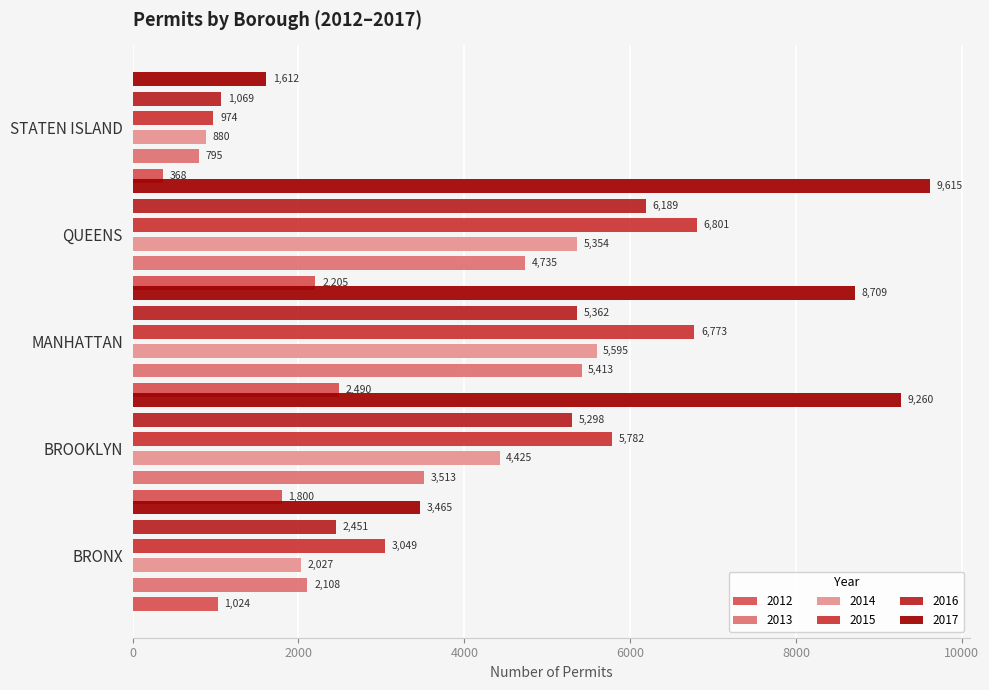

How many categories are shown in the chart?

5